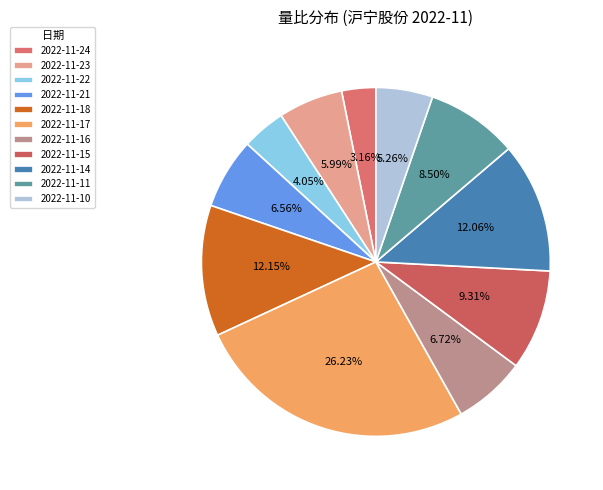

Does 2022-11-10 account for over 50% of the chart?

No